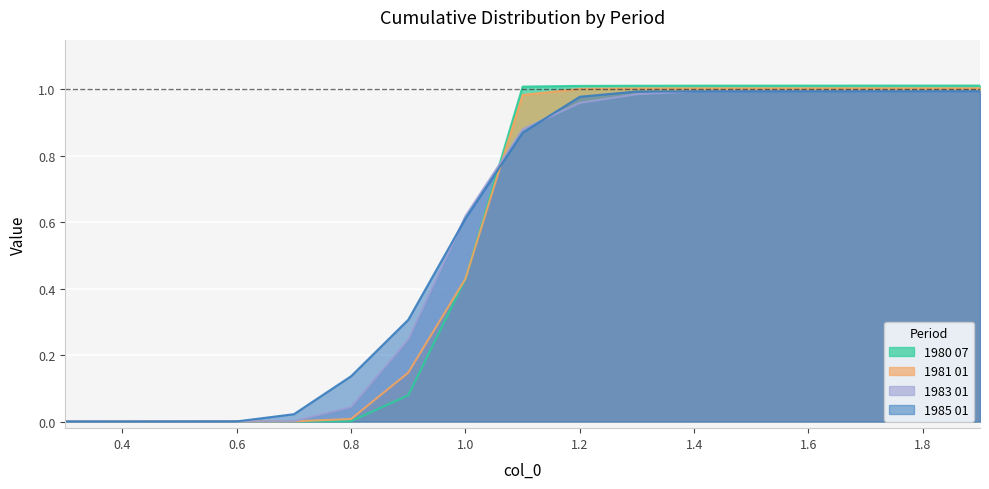

What is the label of the 5th point from the right?

1.5